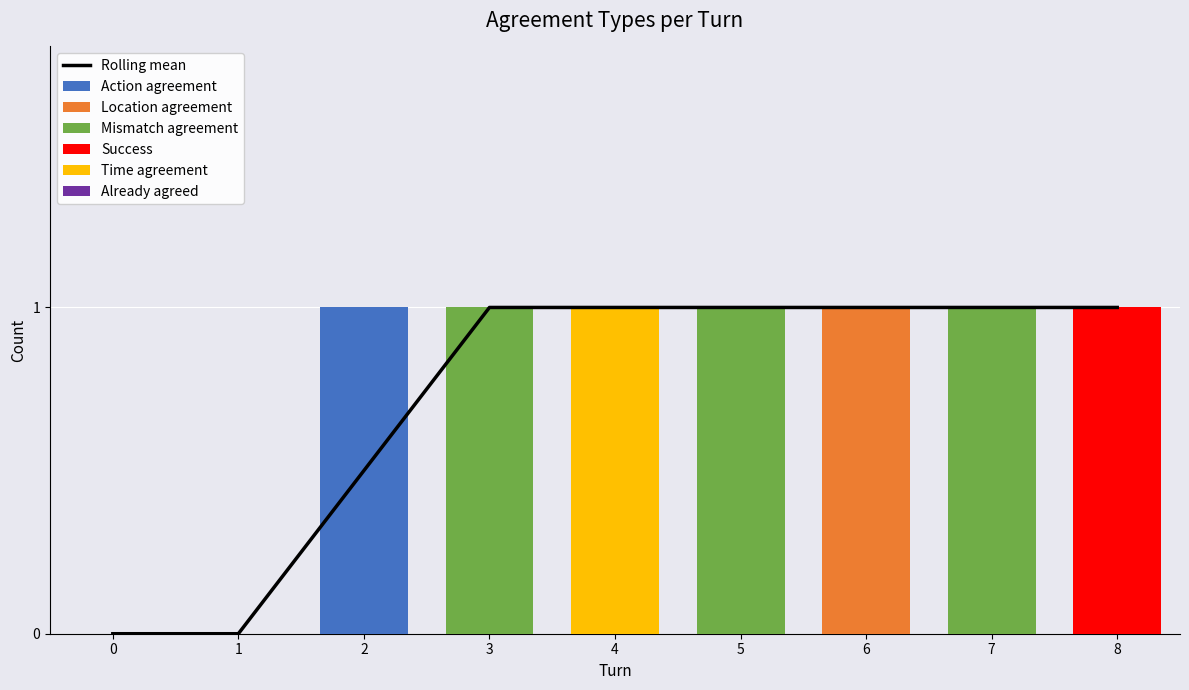

How many values in Mismatch agreement are above zero?

3